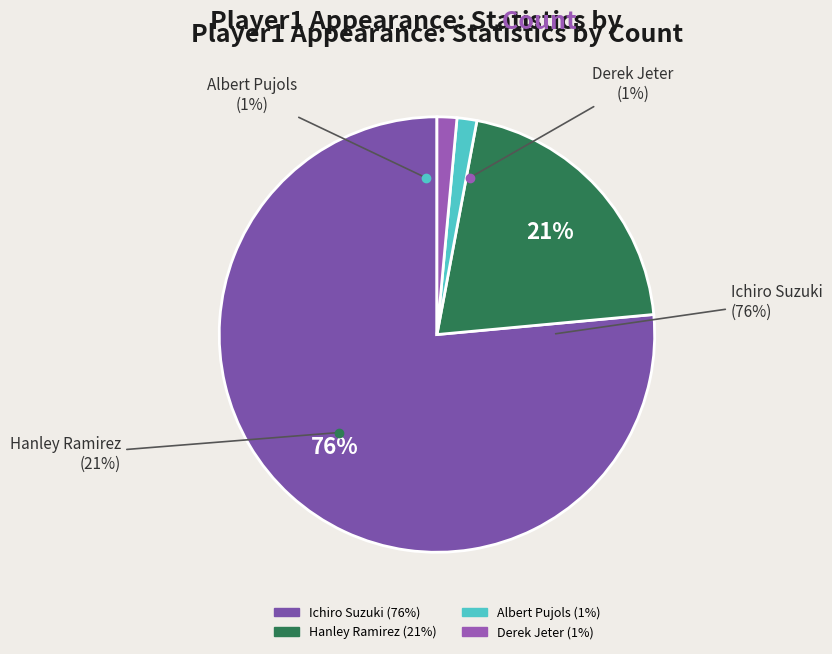

Which slice is the largest?

Ichiro Suzuki